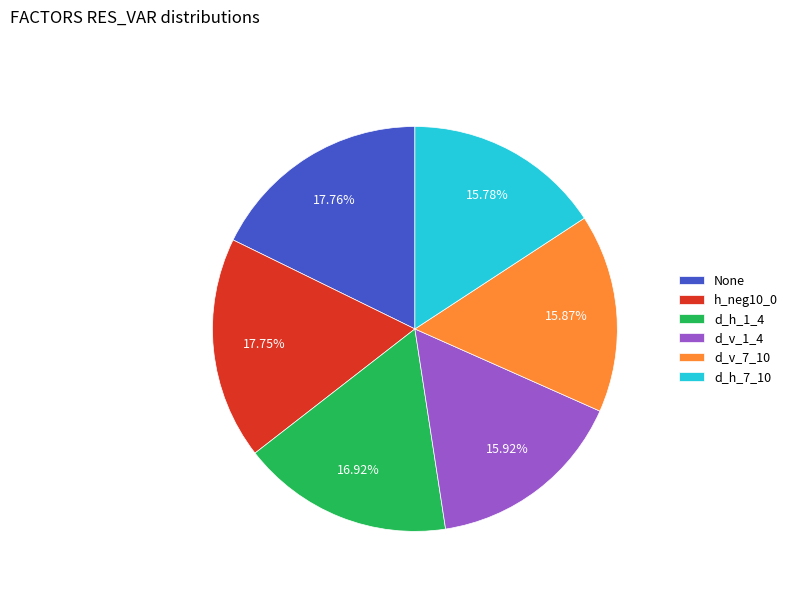

Is d_h_7_10 the majority of the pie?

No